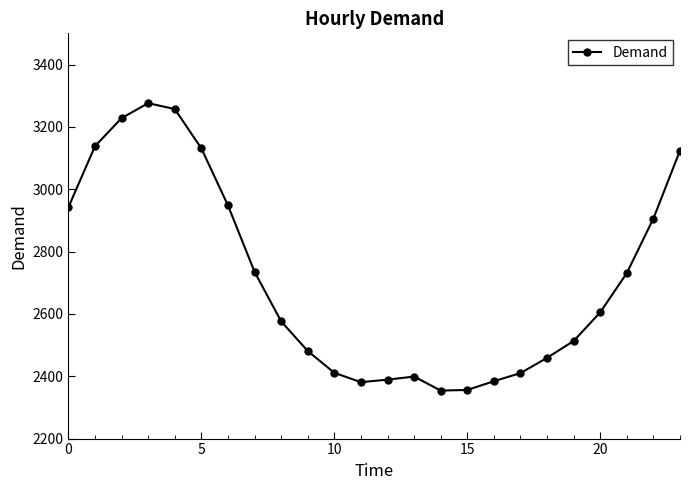

True or false: the data has more than 1 interior local peaks.

True